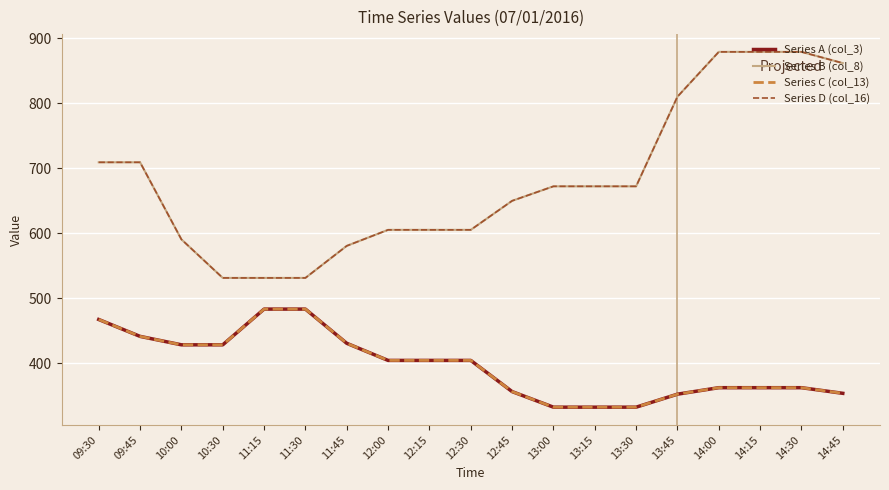

At which label is Series A (col_3) closest to 407?

12:00